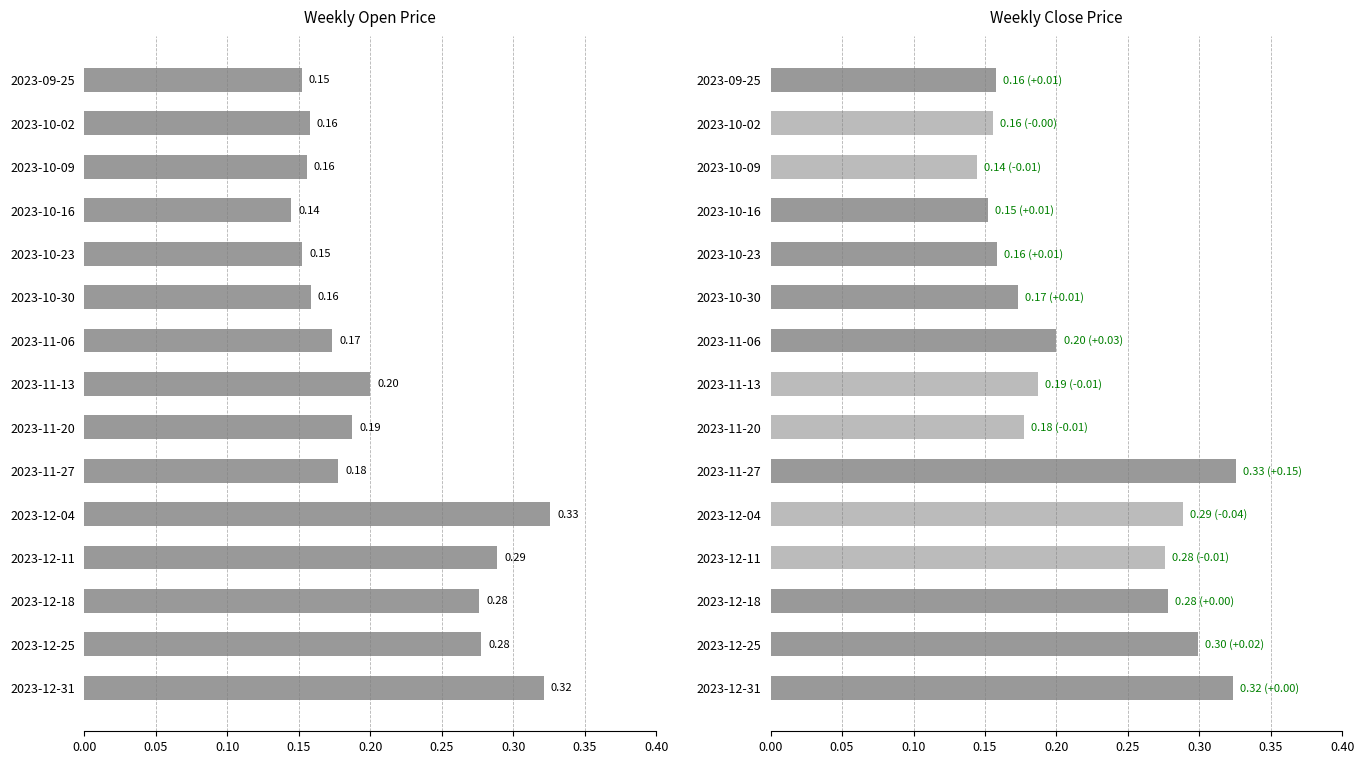

Rank the series by their average value, from lowest to highest.

Open, Close